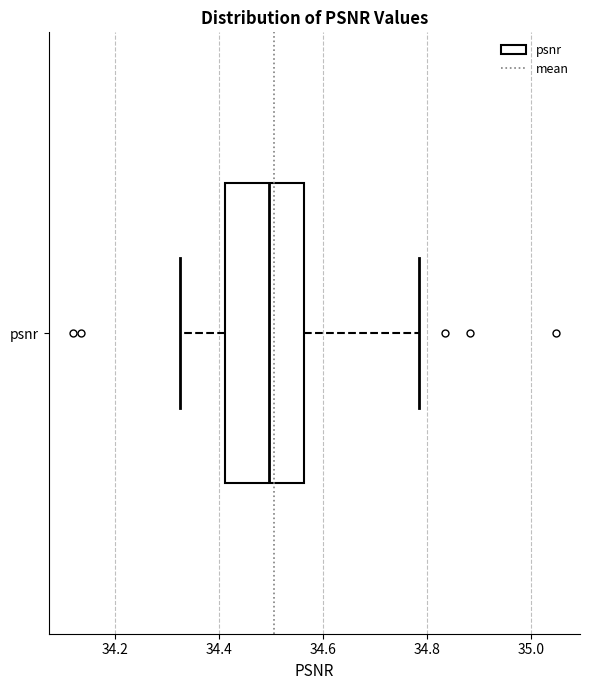

Transcribe this box plot: give where the median line is, the range the box spans, and where the two whiskers end, as read against the x-axis. The values are not printed on the chart, so give them approximately, as read against the axis.

median 34.50, box 34.42 to 34.56, whiskers 34.32 to 34.78